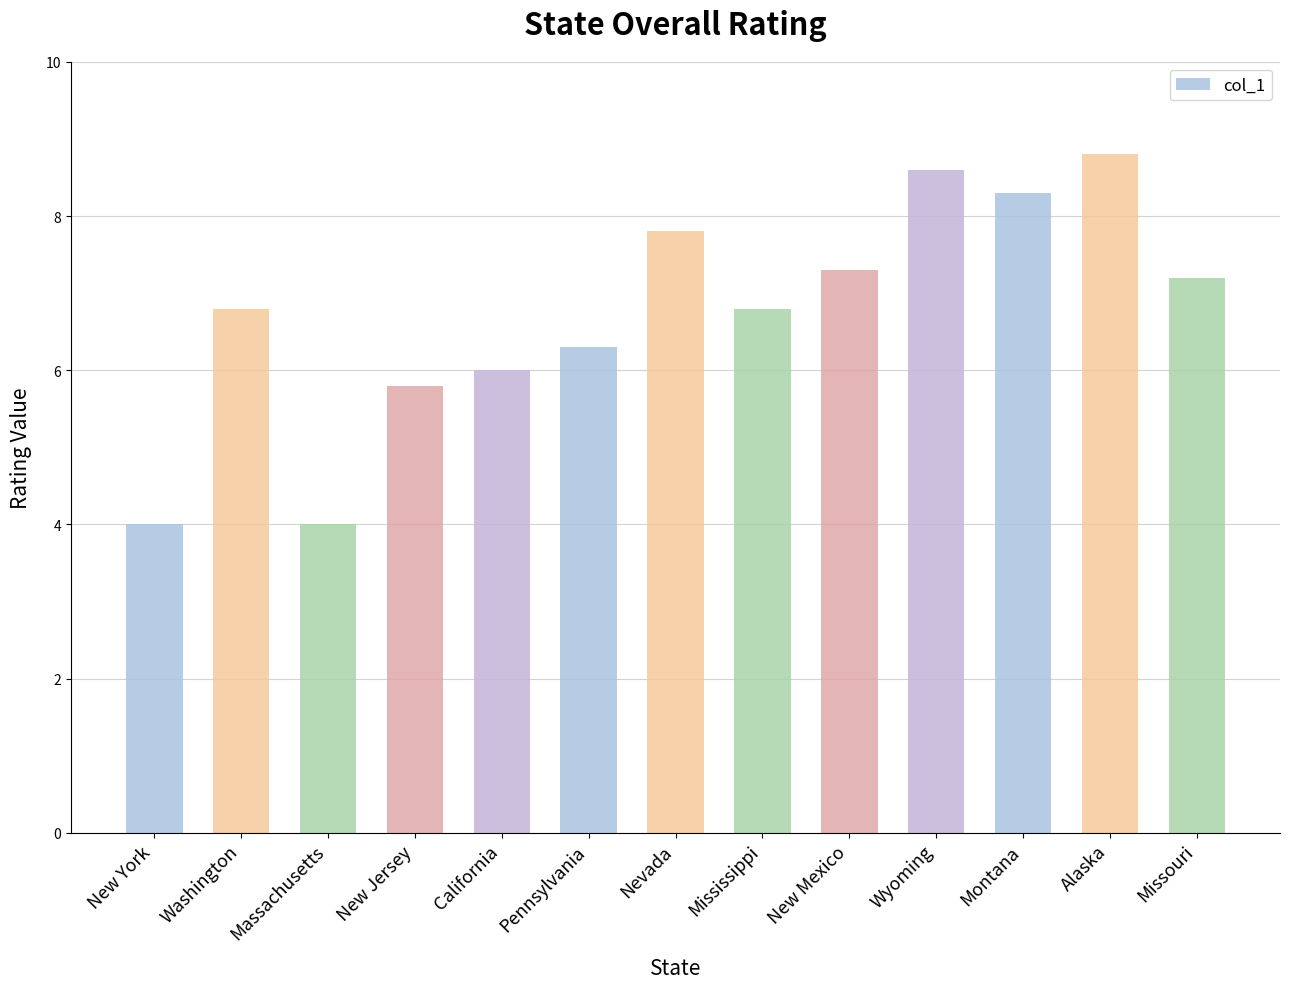

The value at Missouri is 3.6. True or false?

False